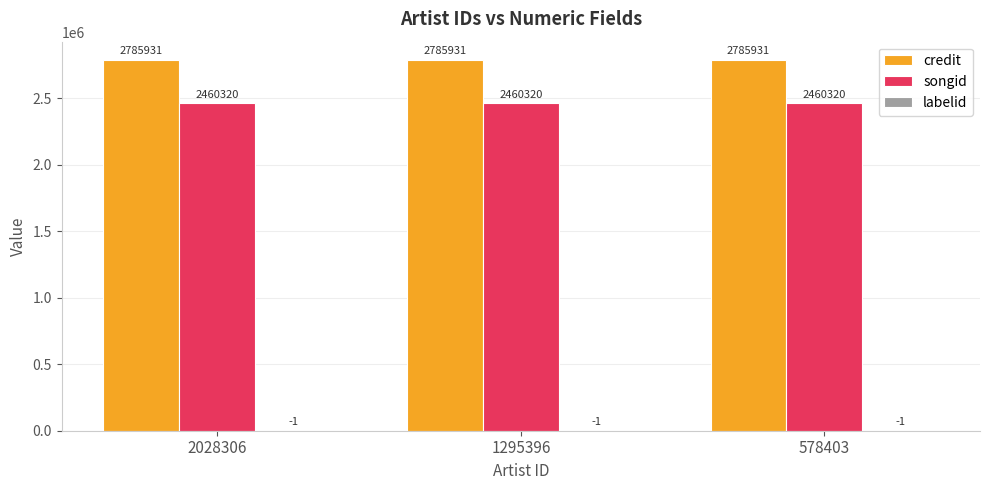

What is the sum of the credit values at 578403 and 2028306?

5571862